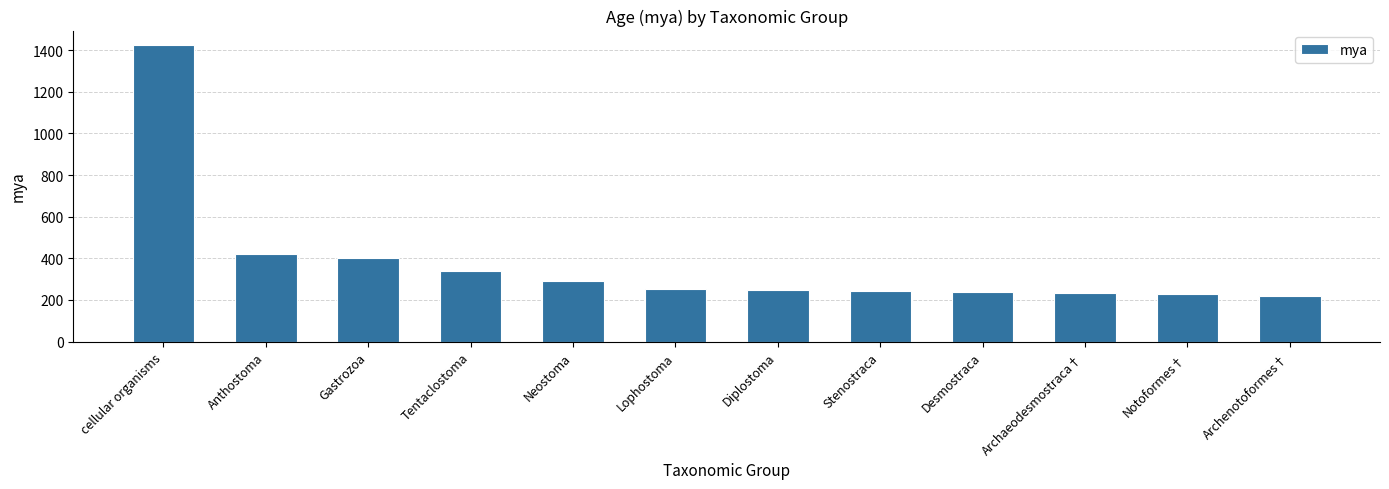

What is the label of the 2nd bar from the right?

Notoformes†